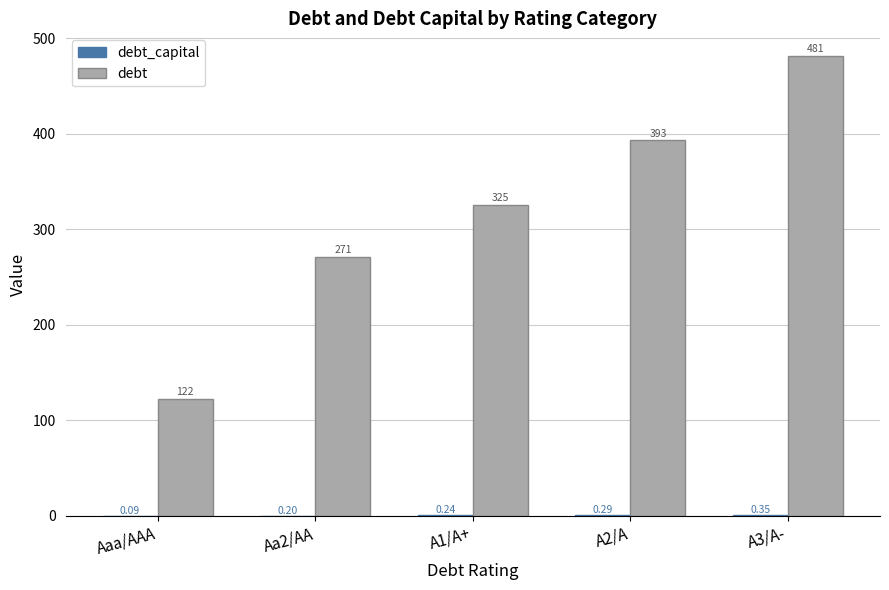

Between Aaa/AAA and Aa2/AA, which series saw the biggest shift?

debt